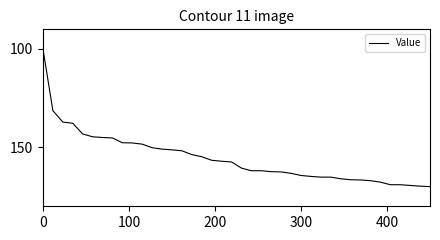

What is the difference between the maximum and minimum values?

70.0